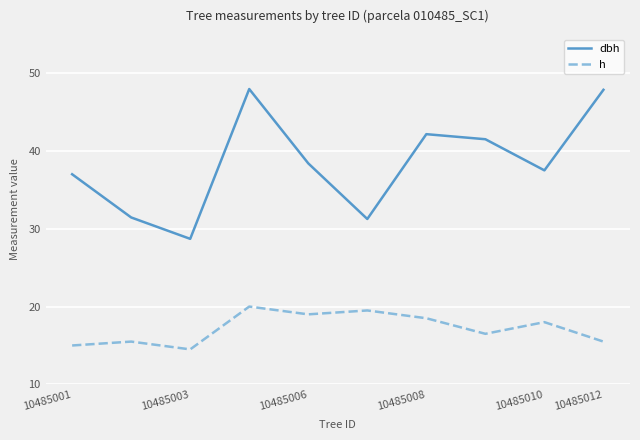

Which series has the widest spread of values?

dbh